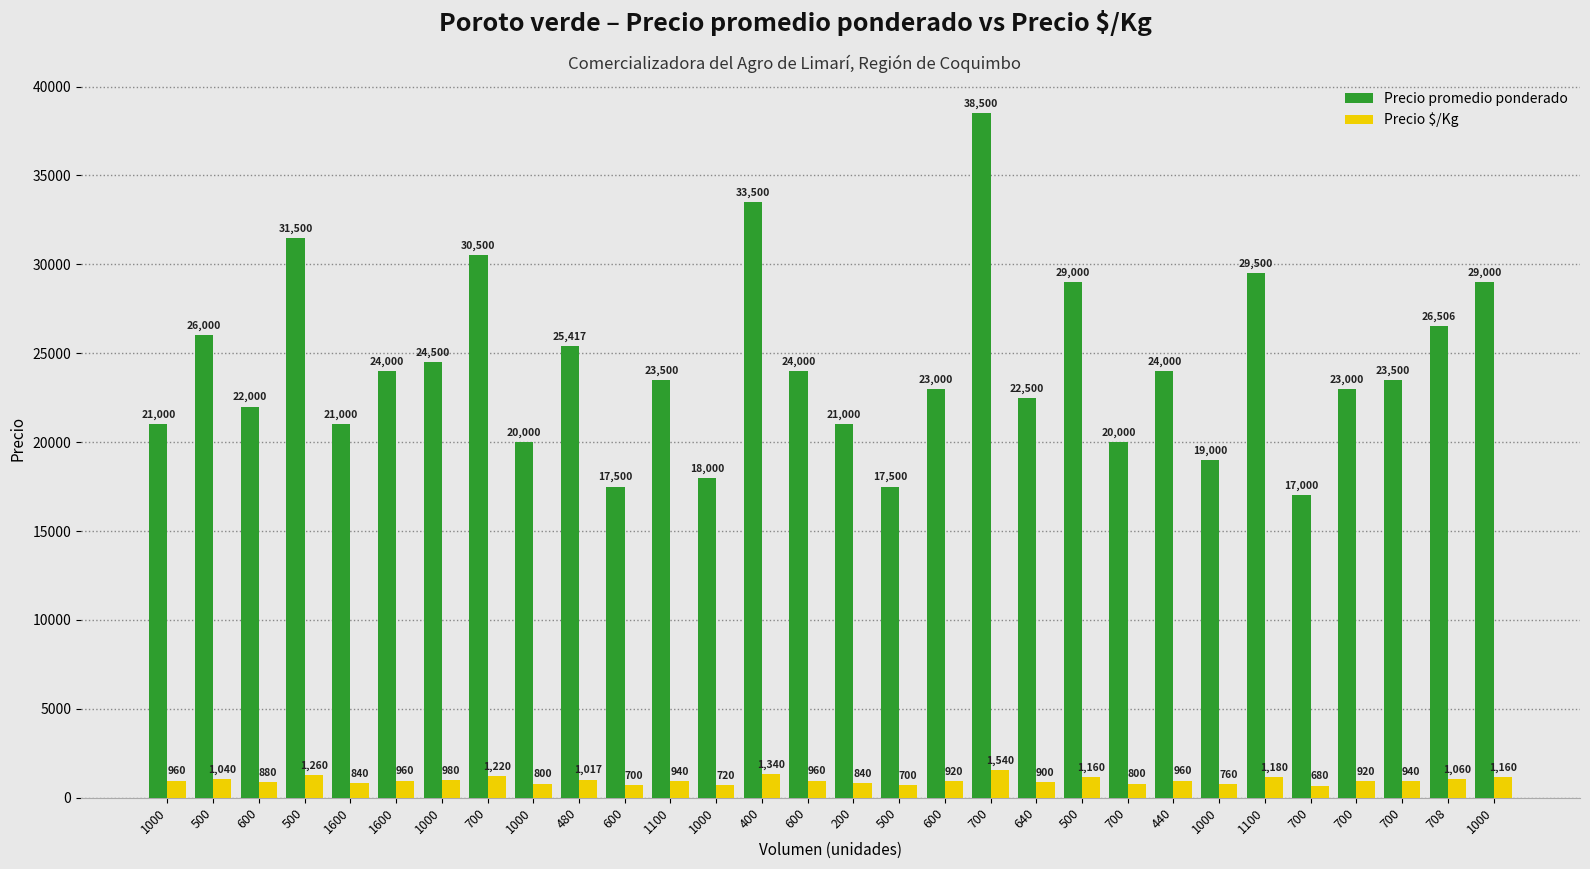

What is the difference between the highest and lowest values at 1000?

20040